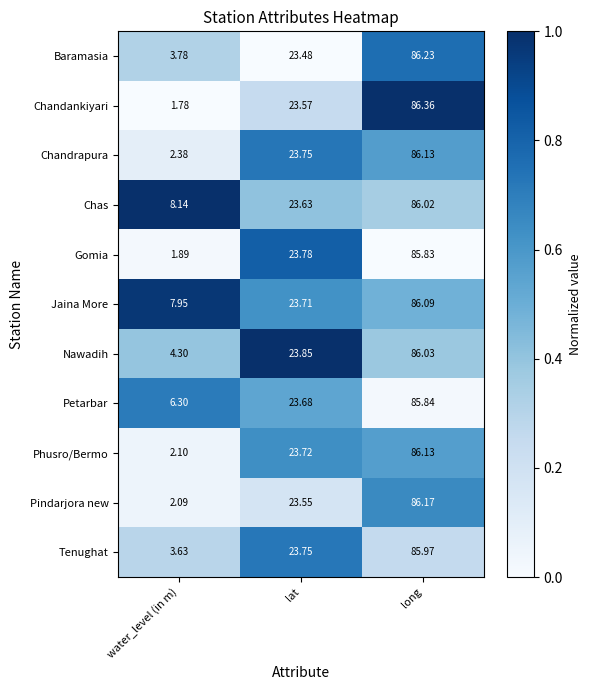

Which series changed the most between water_level (in m) and lat?

Gomia